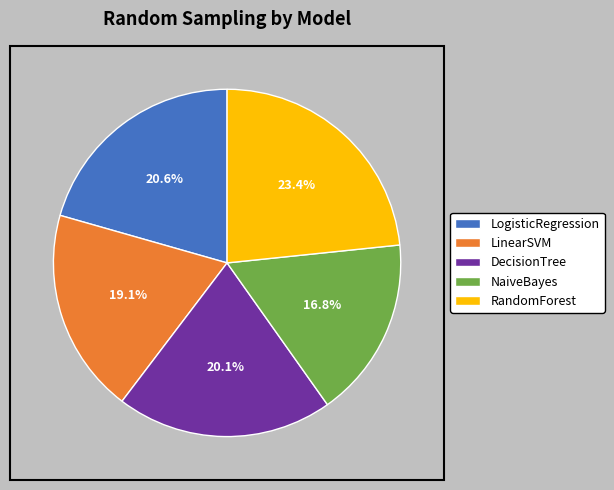

Do LinearSVM and DecisionTree together represent more than half of the pie?

No